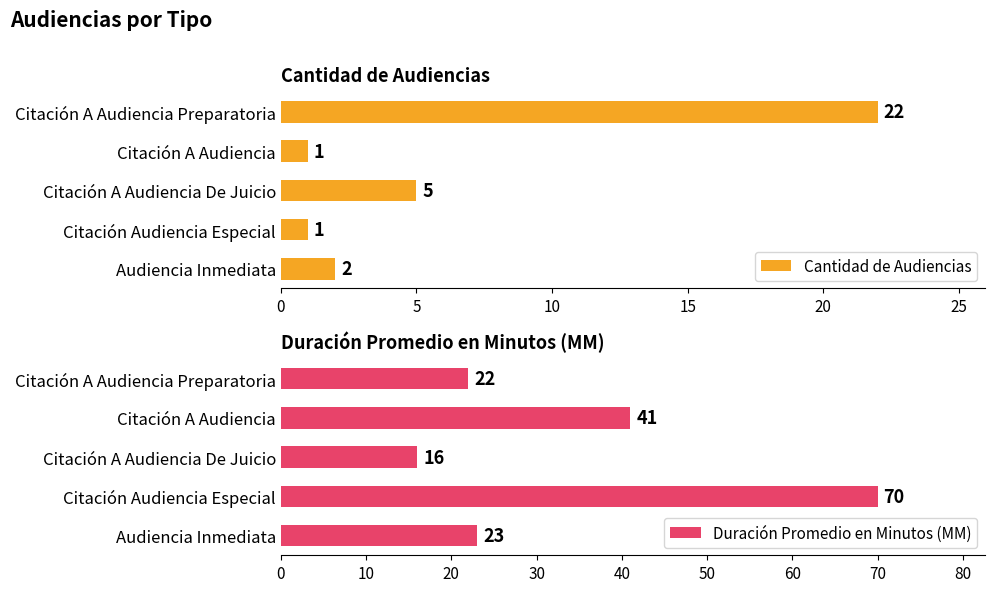

What is the greatest value displayed?

70